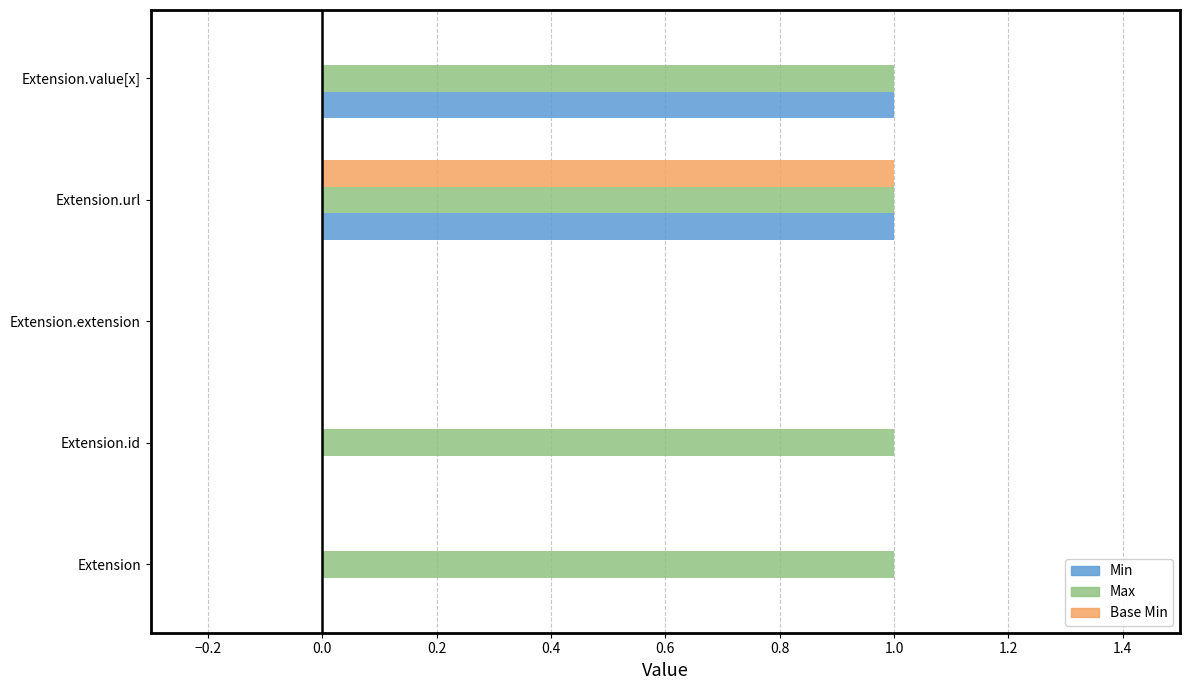

The value of Base Min at Extension.url is 1. True or false?

True